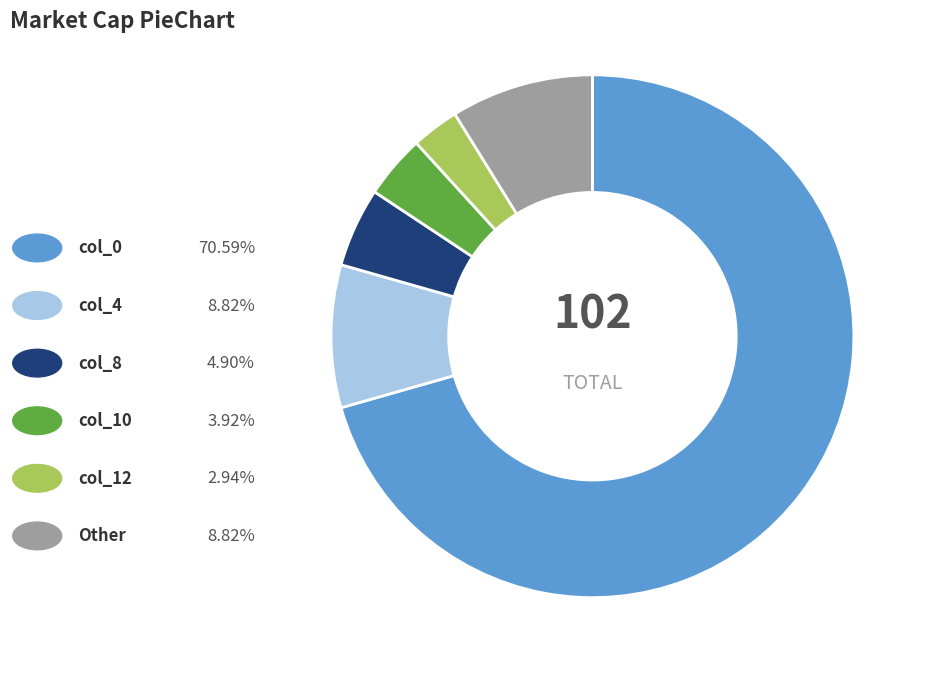

How many slices are in this pie chart?

6